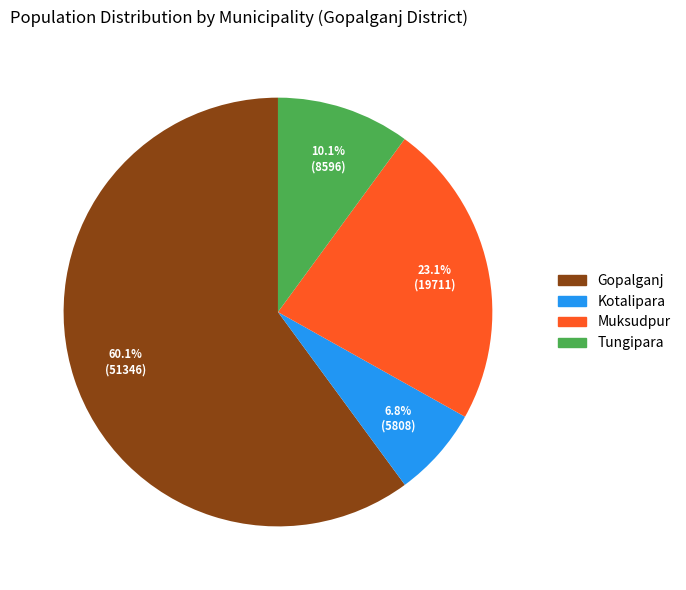

What is the ratio of the value at Gopalganj to the value at Tungipara?

6.0